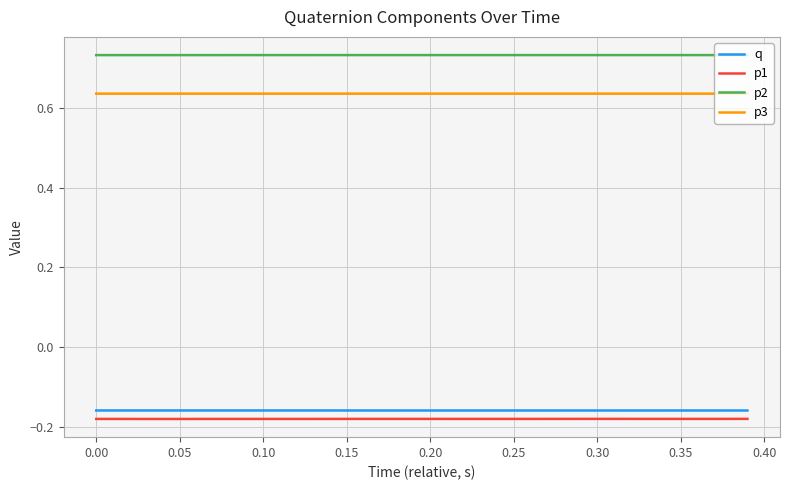

In p2, how many points are lower than both neighbors (excluding endpoints)?

8